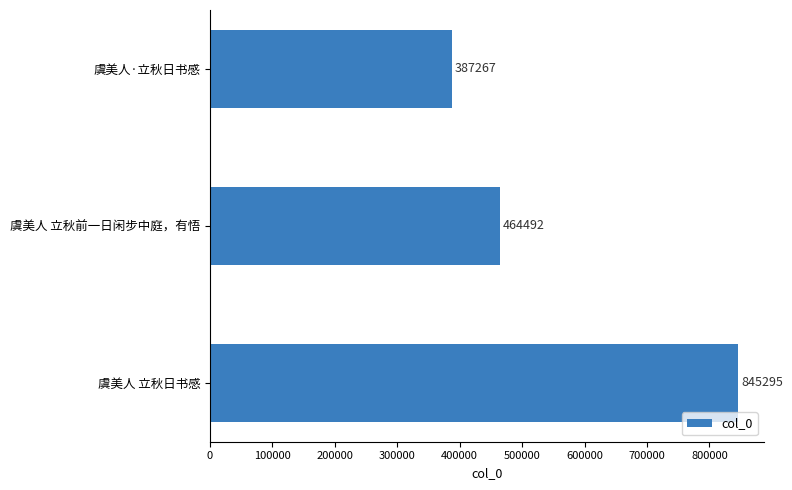

List the labels in order of value, smallest first.

虞美人·立秋日书感, 虞美人 立秋前一日闲步中庭，有悟, 虞美人 立秋日书感